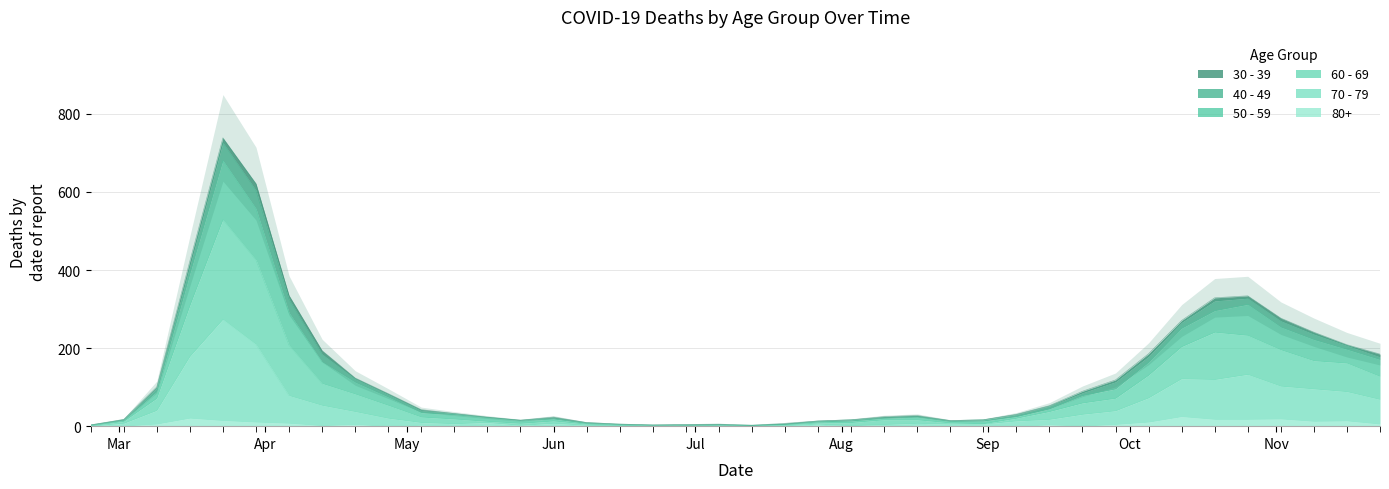

What is the highest value of the 80+ series?

25